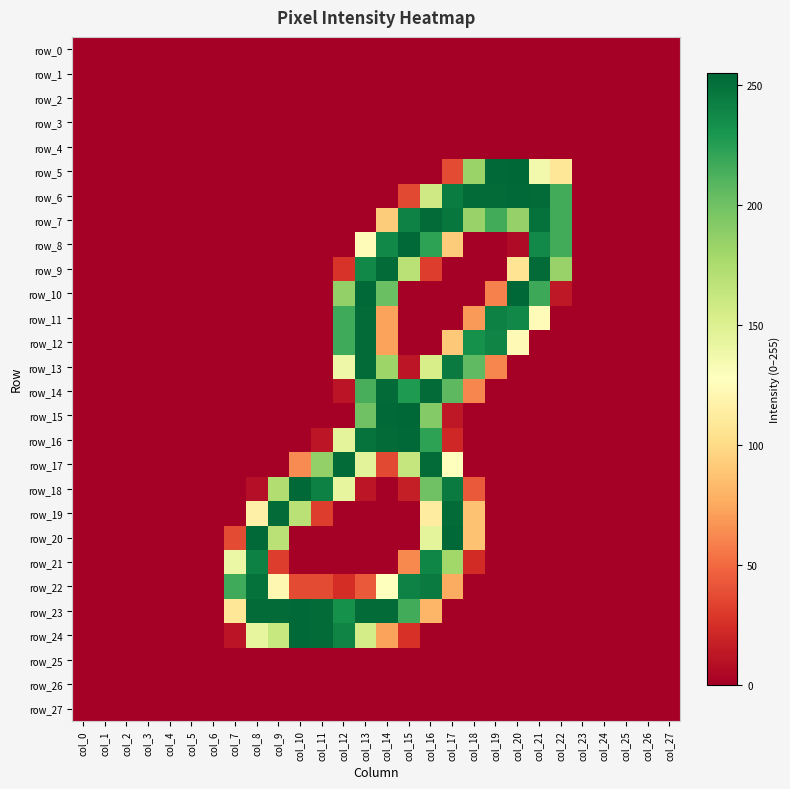

Which series has the largest total across all categories?

row_23